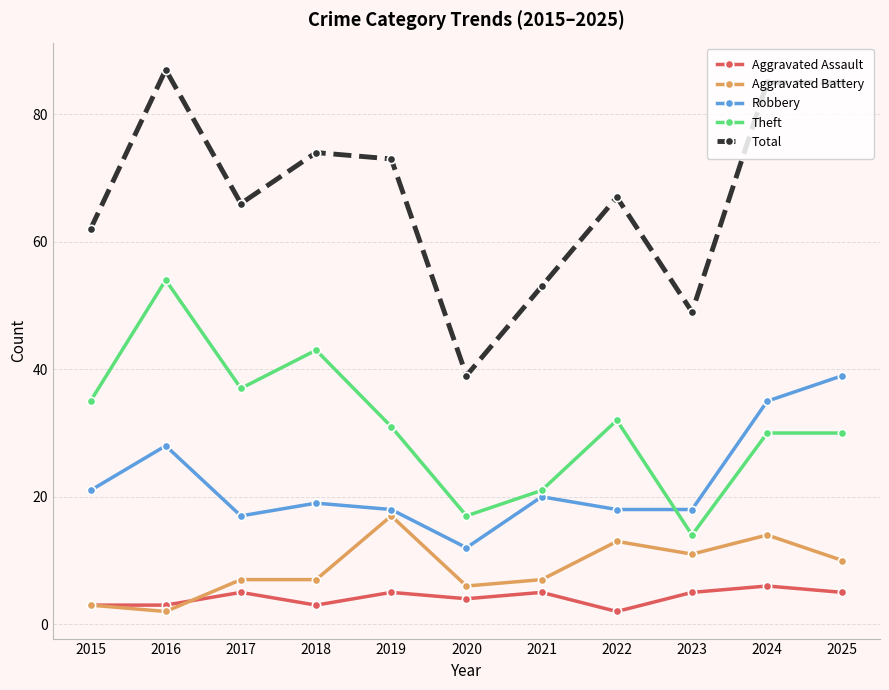

Which series has the largest range (max minus min)?

Total